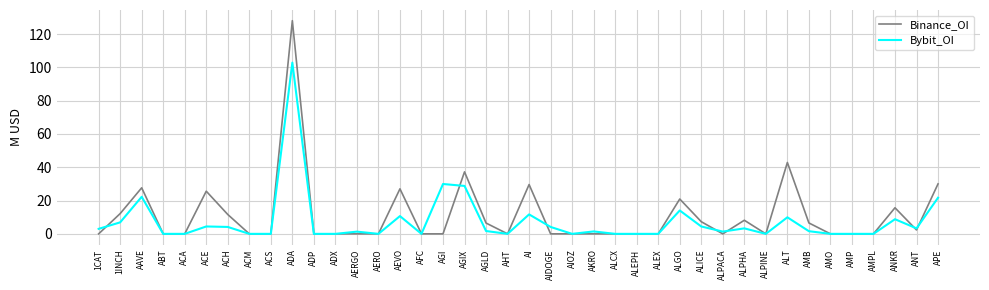

What is the greatest value displayed?

128.1